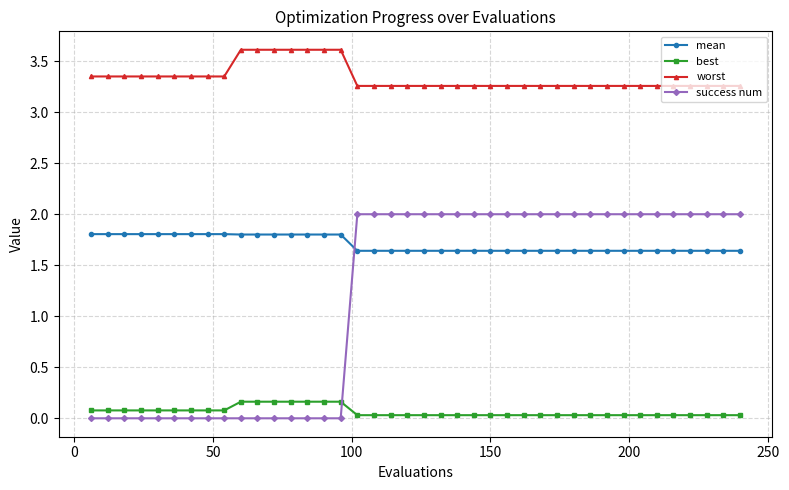

What is the average value of the mean series?

1.7